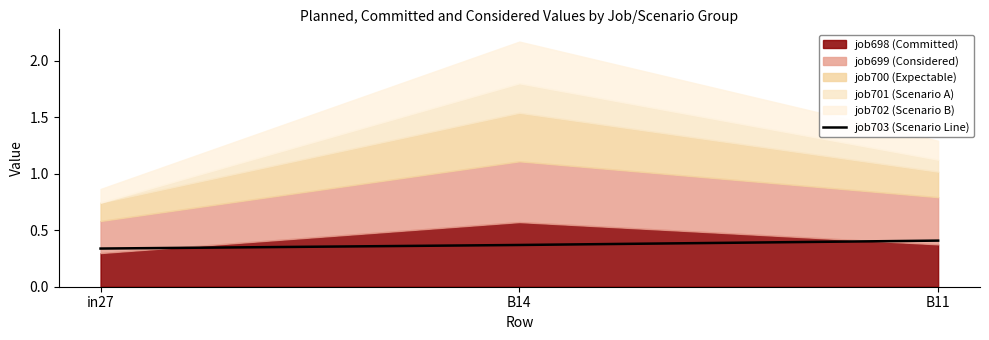

How many categories are shown in the chart?

3